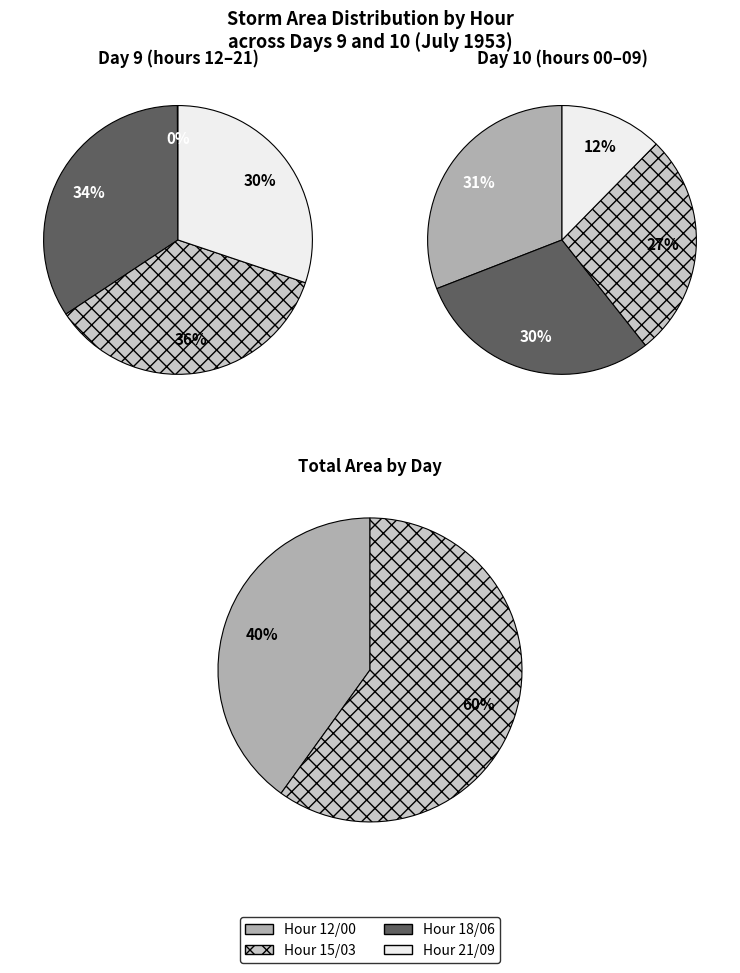

Is it true that 10 is 1% of the pie?

False